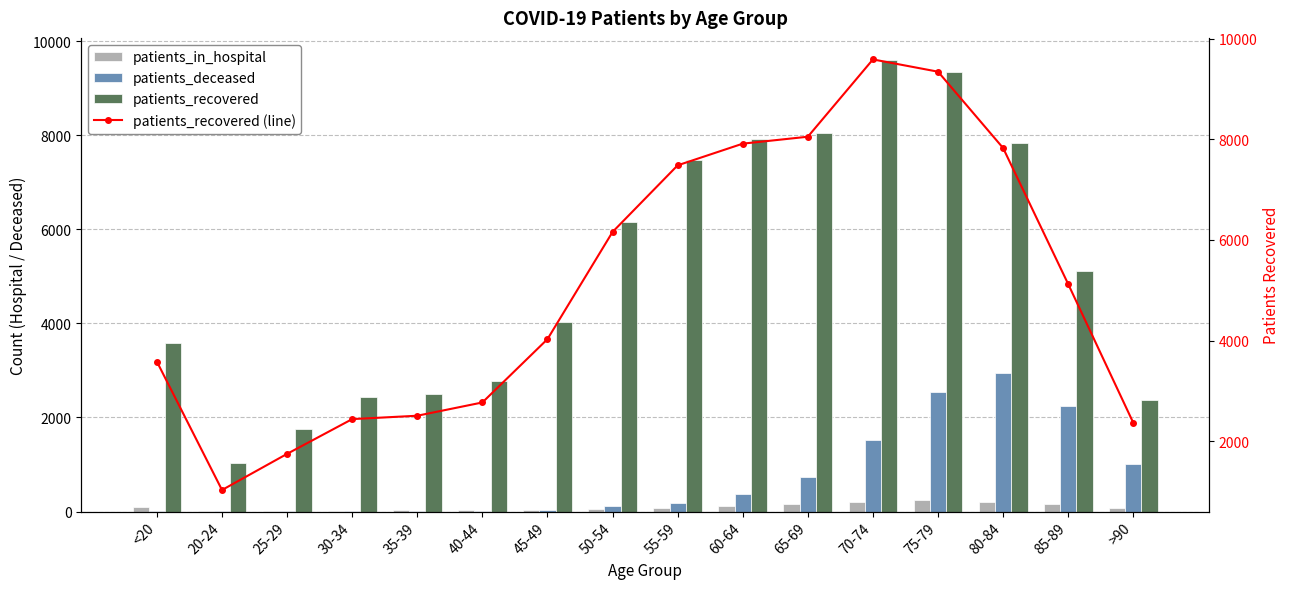

Is the value of patients_in_hospital at 85-89 greater than the value of patients_recovered at <20?

No